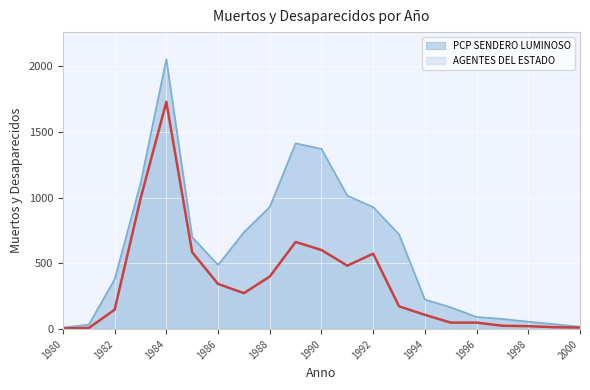

Where is the first local minimum for AGENTES DEL ESTADO?

1987